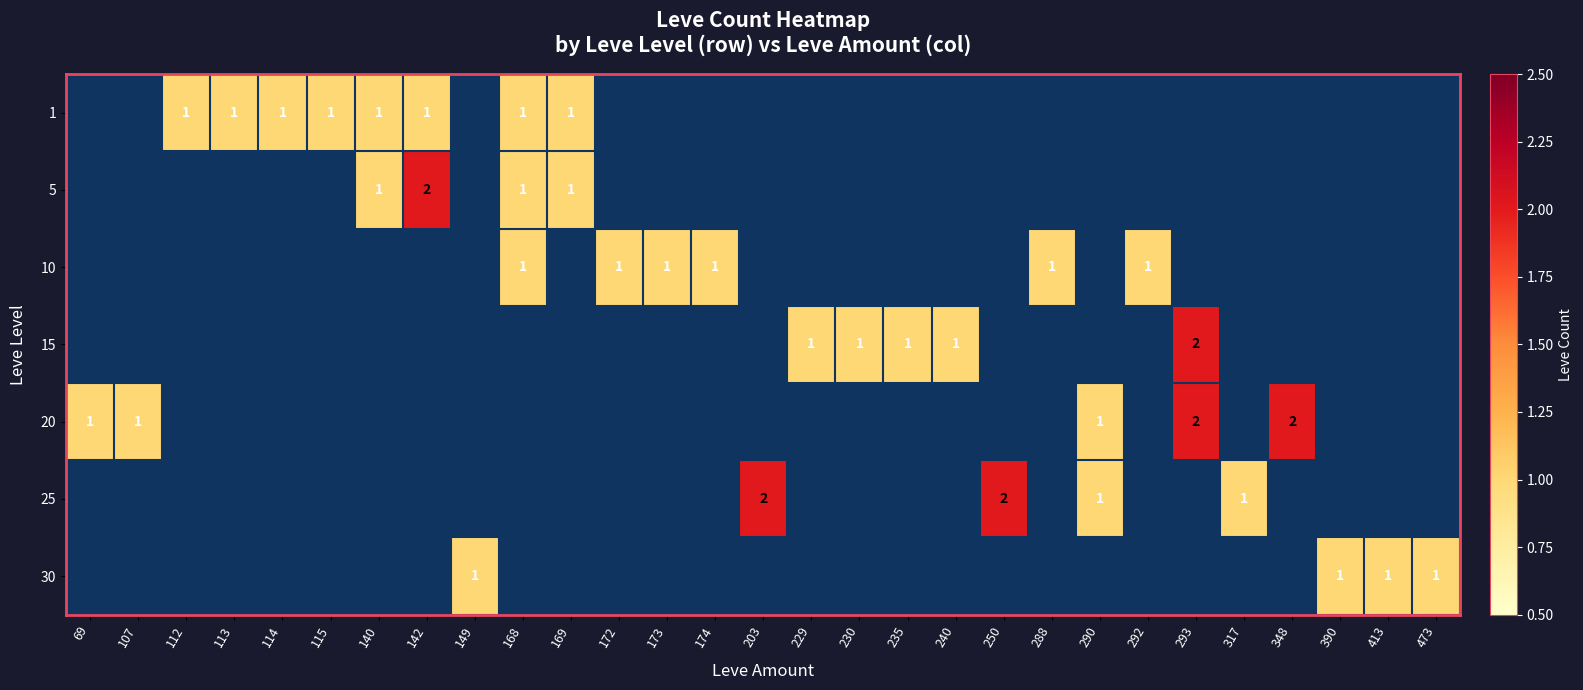

Between 390 and 240, which is larger?

390